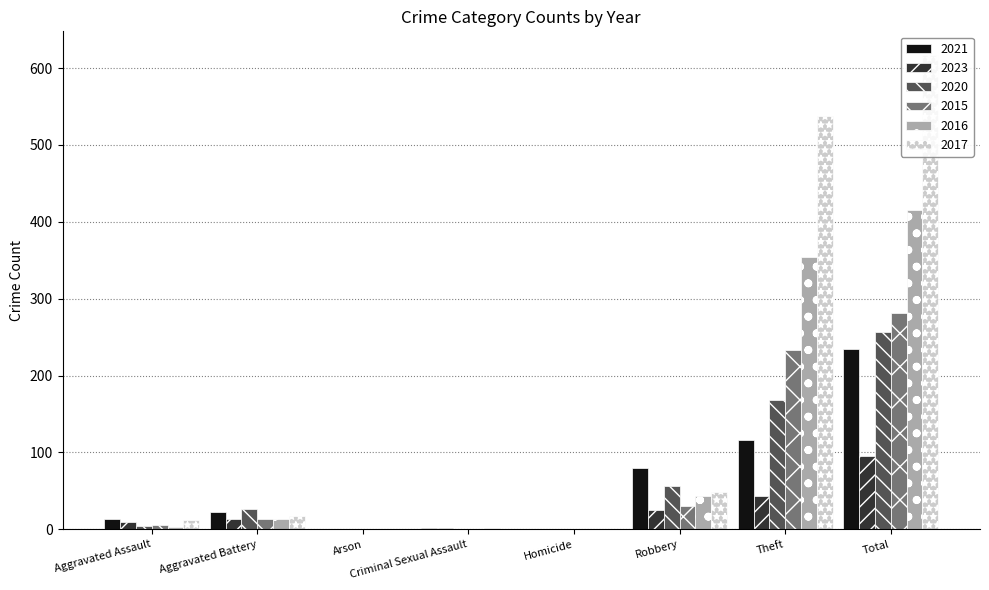

Which series has the widest spread of values?

2017